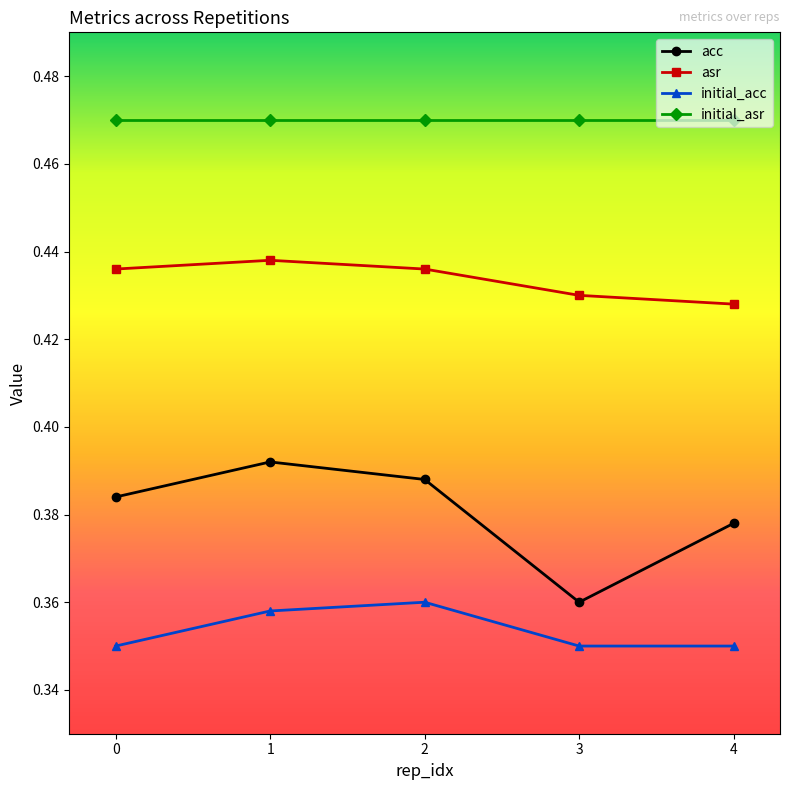

In asr, how many points are higher than both neighbors (excluding endpoints)?

1